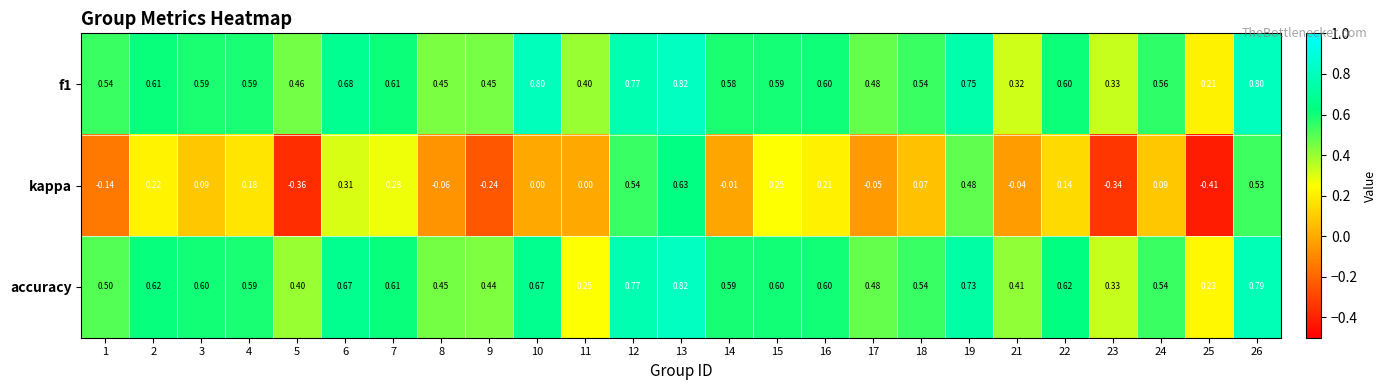

What is the maximum value shown in the chart?

0.8